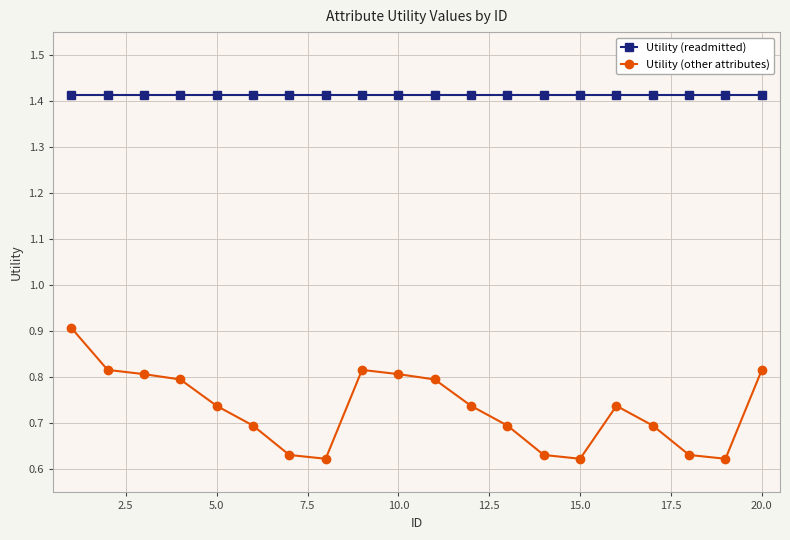

Which series has the widest spread of values?

Utility (other attributes)